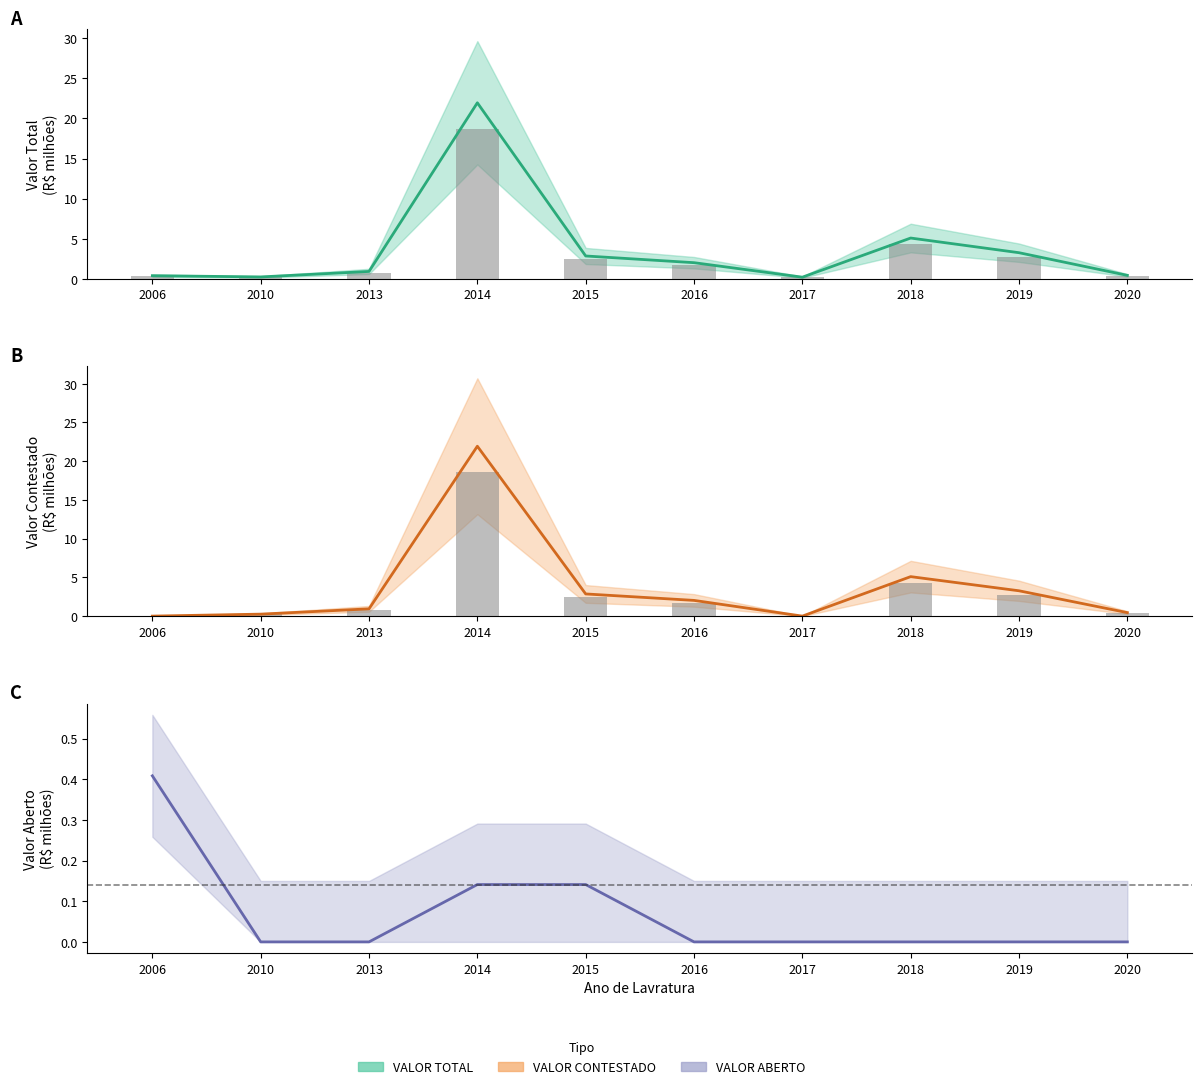

At how many categories does at least one series exceed 8?

1